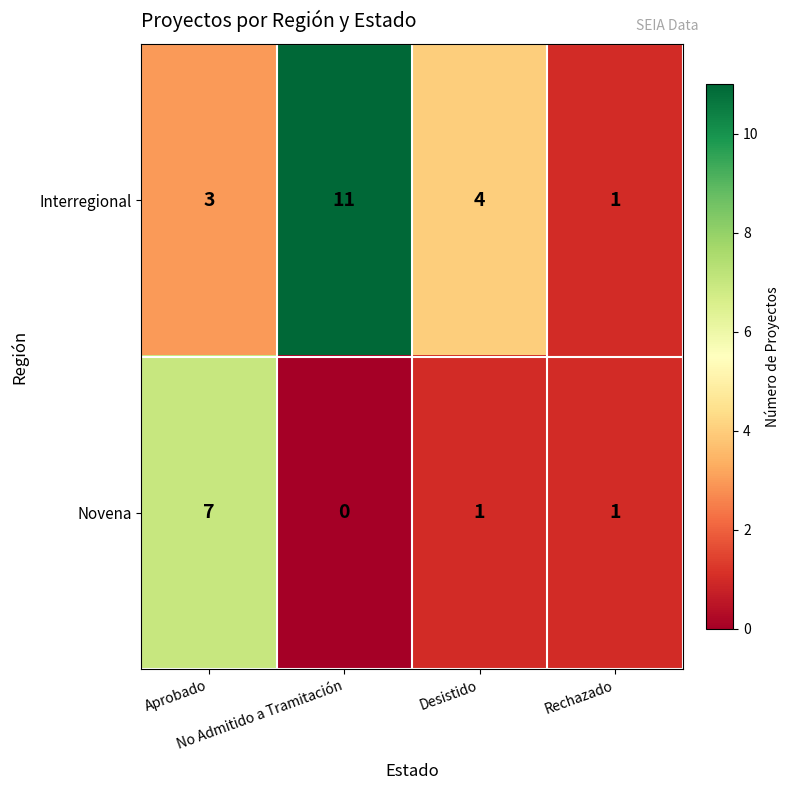

How many Novena values are between 1 and 7?

3